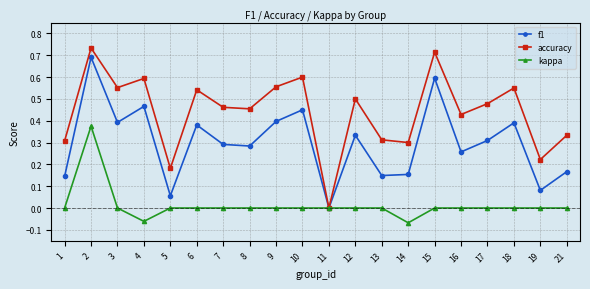

Which series has the largest total across all categories?

accuracy